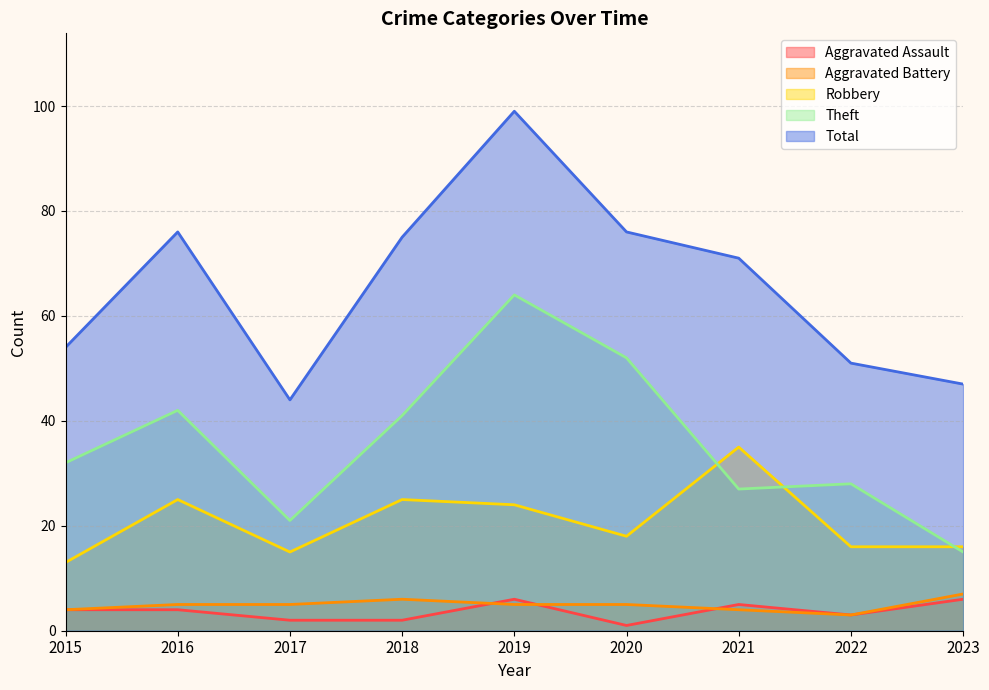

True or false: Aggravated Battery and Robbery cross at least once.

False